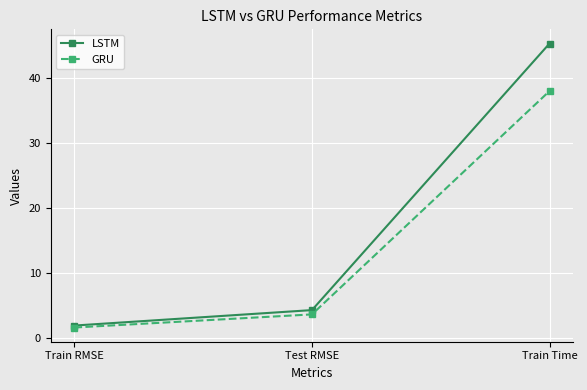

True or false: LSTM has a value of 1.9 at Train RMSE.

True